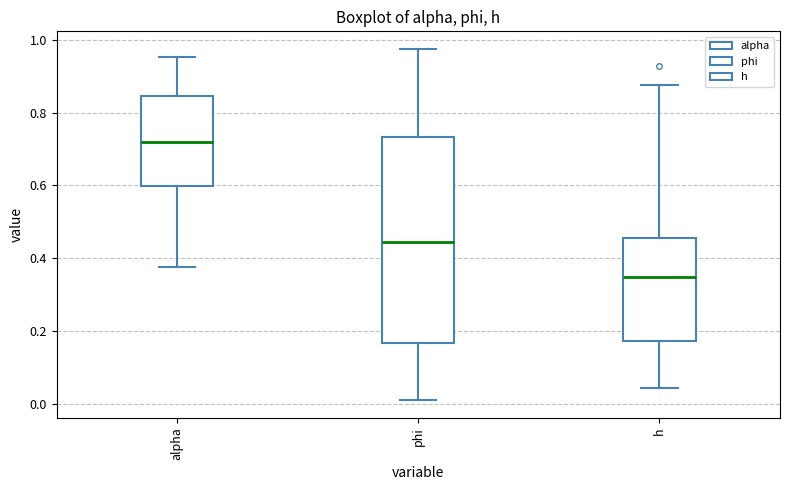

Reading left to right, transcribe this box plot: for each box, give where its median line is, the range the box spans, and where its two whiskers end, as read against the y-axis. The values are not printed on the chart, so give them approximately, as read against the axis.

alpha: median 0.72, box 0.60 to 0.84, whiskers 0.38 to 0.96
phi: median 0.44, box 0.16 to 0.74, whiskers 0.00 to 0.98
h: median 0.34, box 0.18 to 0.46, whiskers 0.04 to 0.88